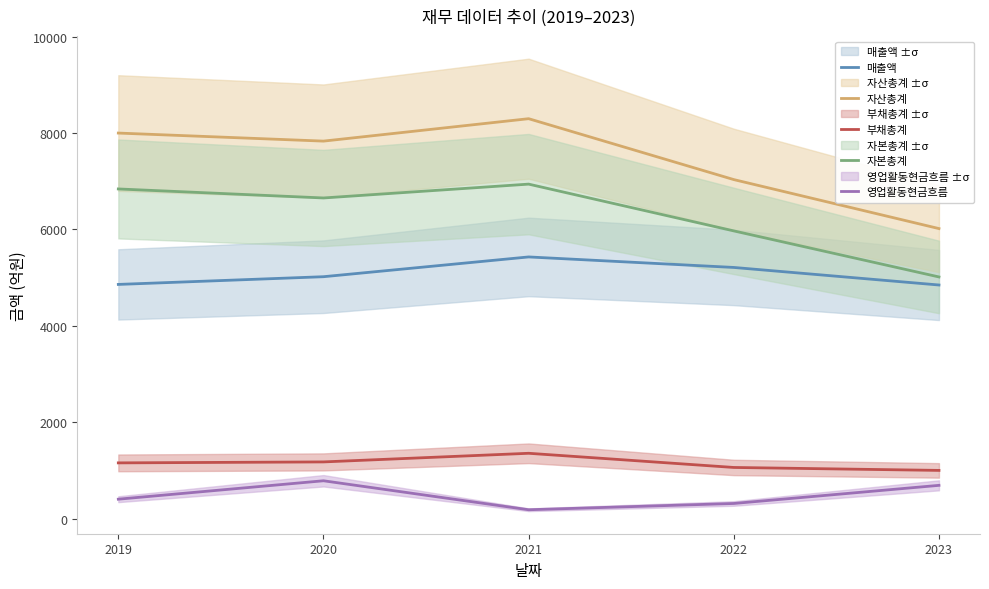

How many interior local peaks does the 매출액 series have?

1